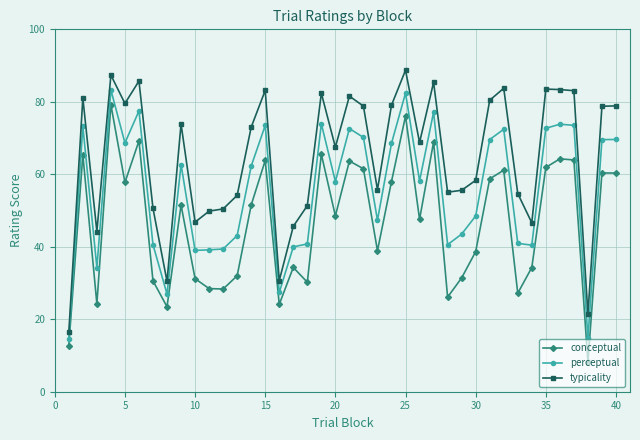

True or false: typicality and conceptual intersect in this chart.

False